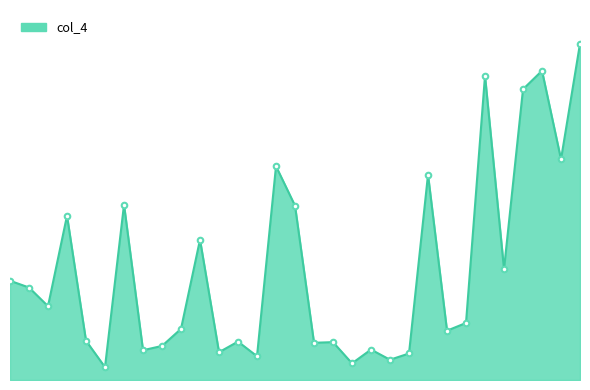

Does the chart have visible grid lines?

No